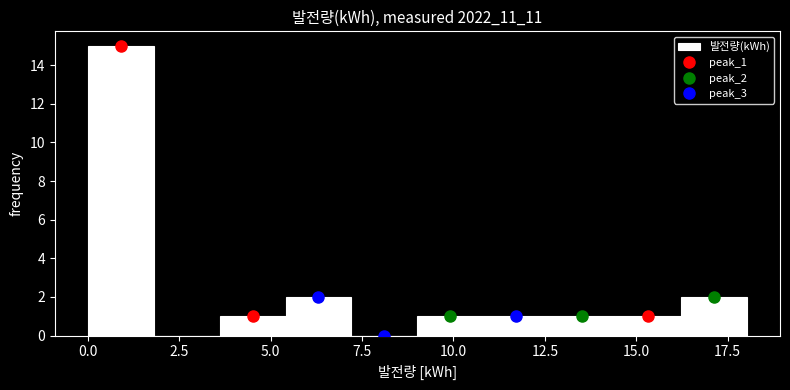

Around what value on the x-axis is the tallest bar? Give the approximate position of its centre, as read against the axis.

1.0